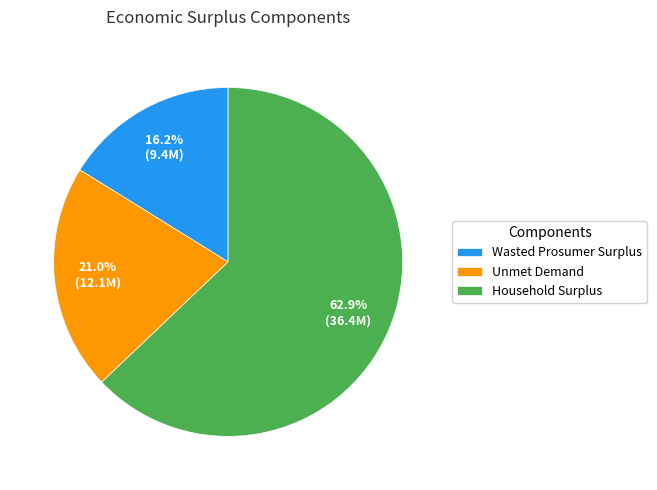

Rank the categories by value from lowest to highest.

Wasted Prosumer Surplus, Unmet Demand, Household Surplus